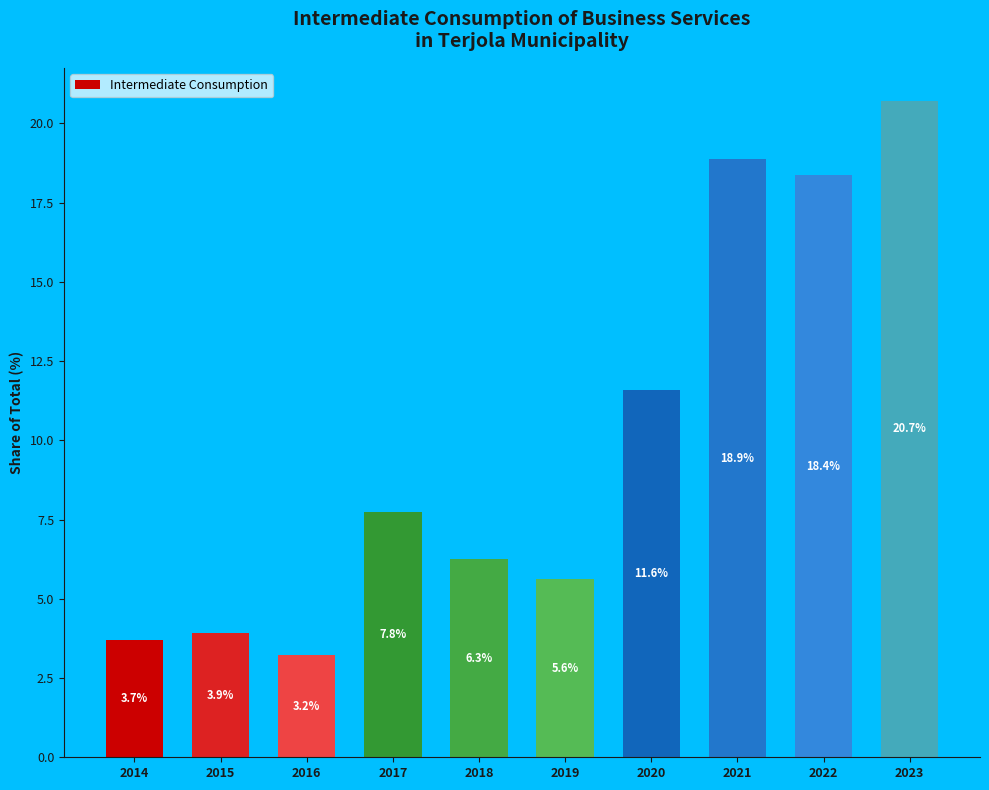

What is the value of the 1st bar from the left?

3.7